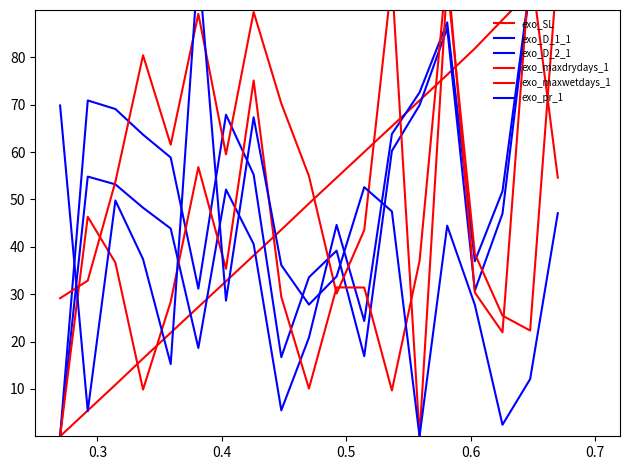

True or false: exo_maxdrydays_1 has more than 2 points higher than both neighbors.

True